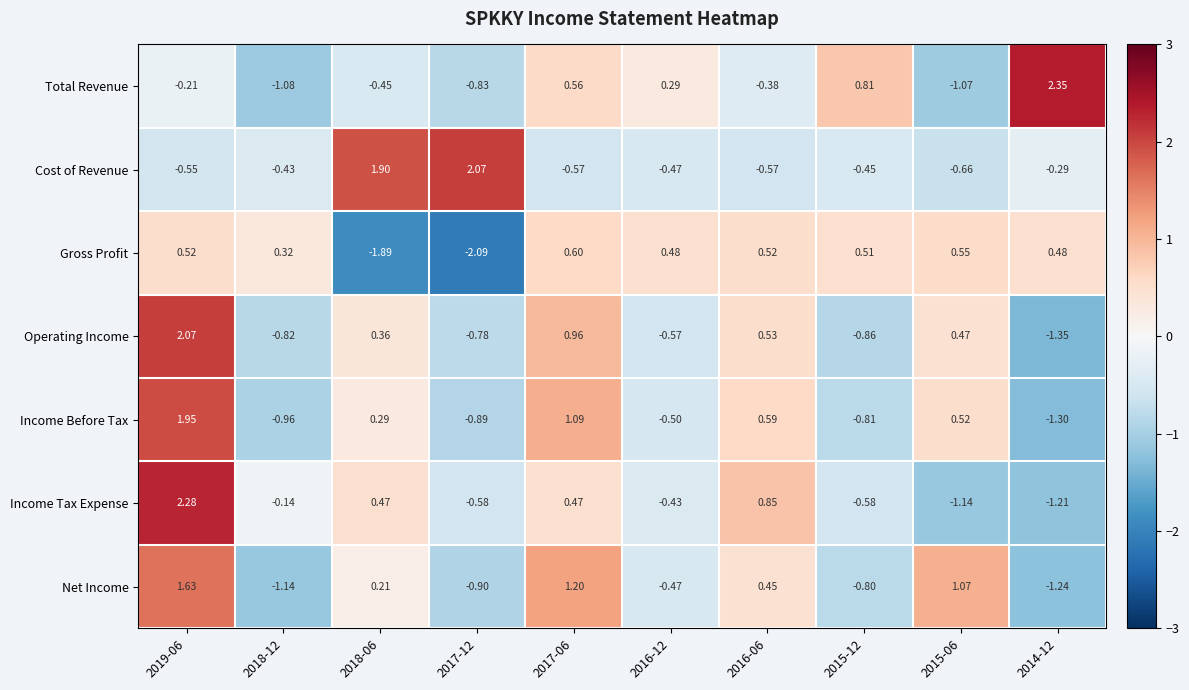

At how many categories does at least one series exceed 1?

6